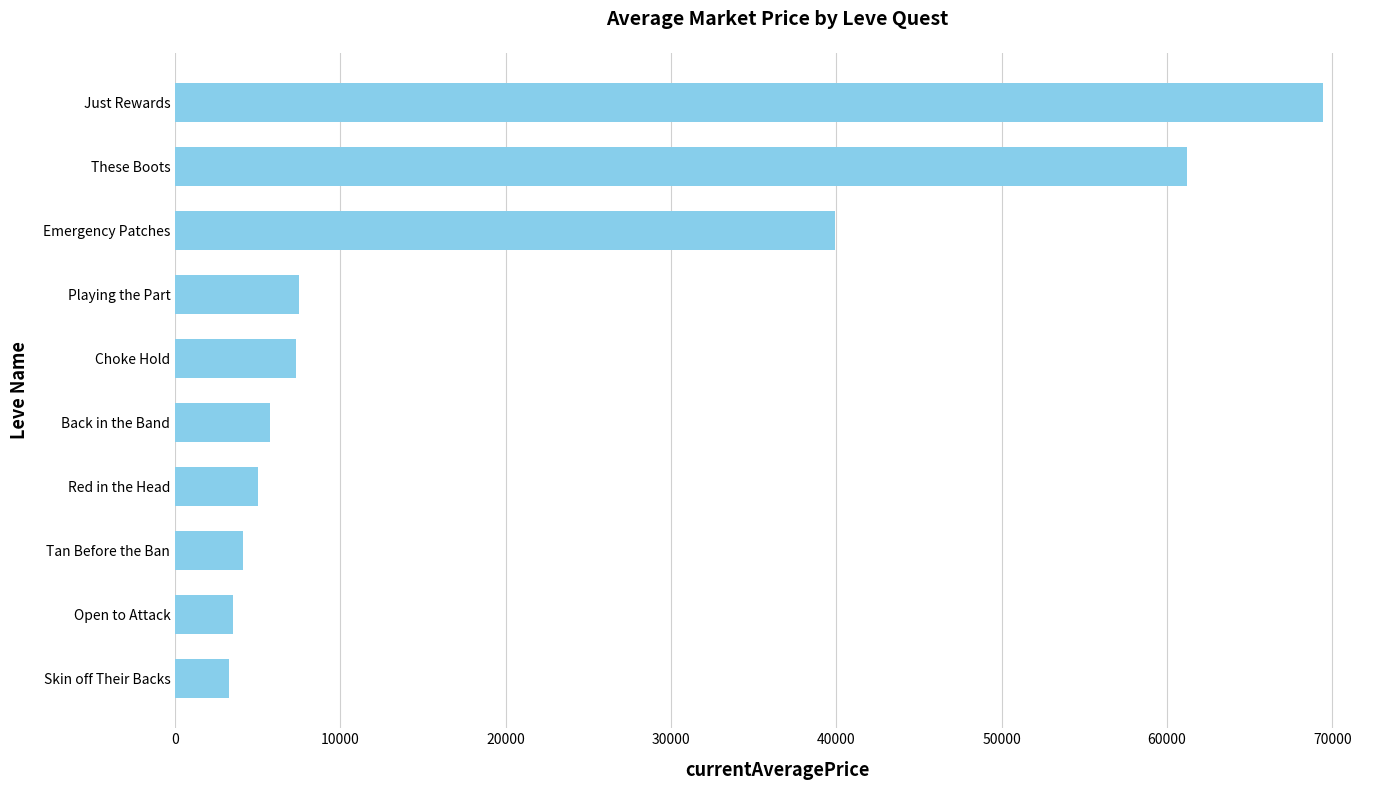

Where is the data nearest to the value 36335?

Emergency Patches